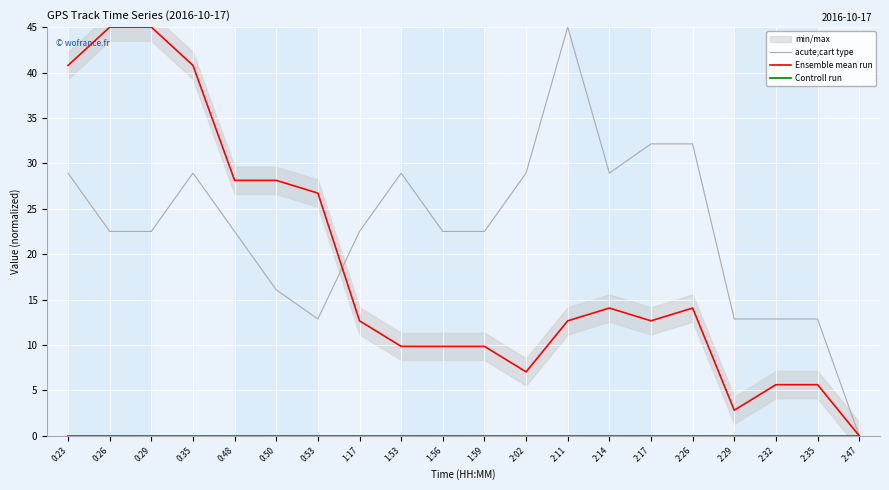

Reading left to right, what are all the values shown in this chart?

acute;cart type: 0:23=28.9	0:26=22.5	0:29=22.5	0:35=28.9	0:48=22.5	0:50=16.1	0:53=12.9	1:17=22.5	1:53=28.9	1:56=22.5	1:59=22.5	2:02=28.9	2:11=45.0	2:14=28.9	2:17=32.1	2:26=32.1	2:29=12.9	2:32=12.9	2:35=12.9	2:47=0.0
Ensemble mean run: 0:23=40.8	0:26=45.0	0:29=45.0	0:35=40.8	0:48=28.1	0:50=28.1	0:53=26.7	1:17=12.7	1:53=9.8	1:56=9.8	1:59=9.8	2:02=7.0	2:11=12.7	2:14=14.1	2:17=12.7	2:26=14.1	2:29=2.8	2:32=5.6	2:35=5.6	2:47=0.0
Controll run: 0:23=0.0	0:26=0.0	0:29=0.0	0:35=0.0	0:48=0.0	0:50=0.0	0:53=0.0	1:17=0.0	1:53=0.0	1:56=0.0	1:59=0.0	2:02=0.0	2:11=0.0	2:14=0.0	2:17=0.0	2:26=0.0	2:29=0.0	2:32=0.0	2:35=0.0	2:47=0.0